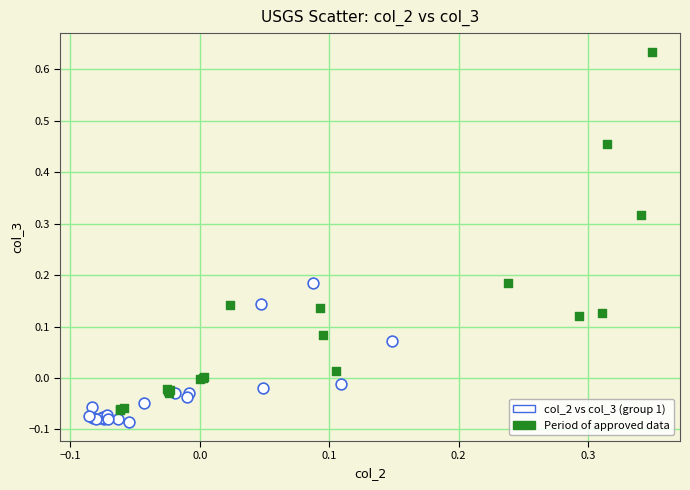

Which series has the widest spread of Y values?

Period of approved data